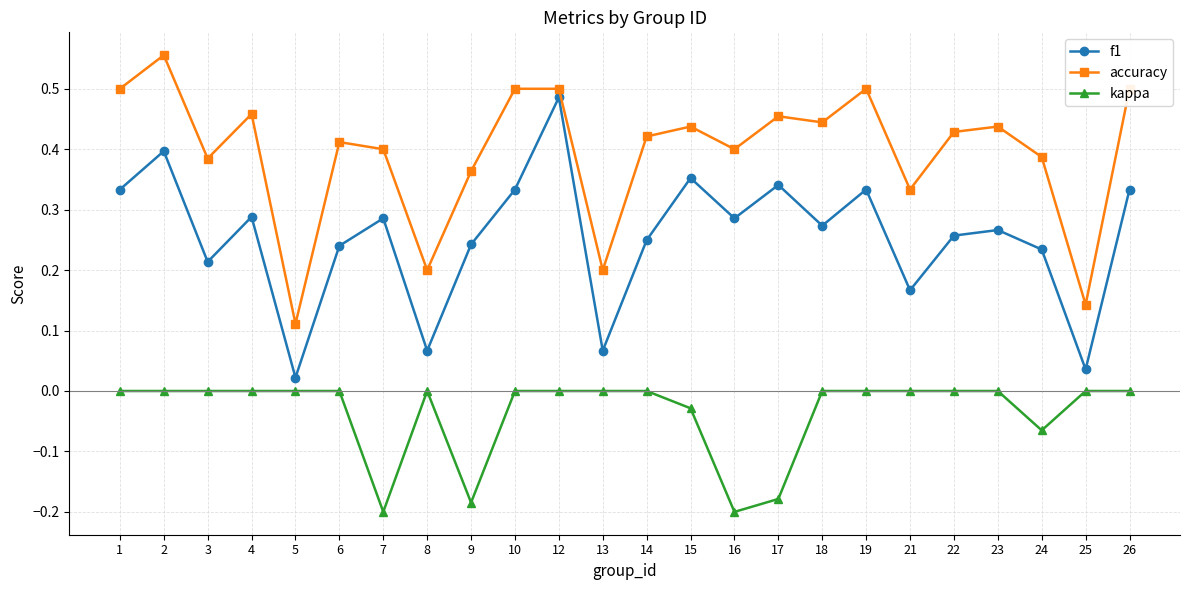

What is the sum of all kappa values?

-0.9